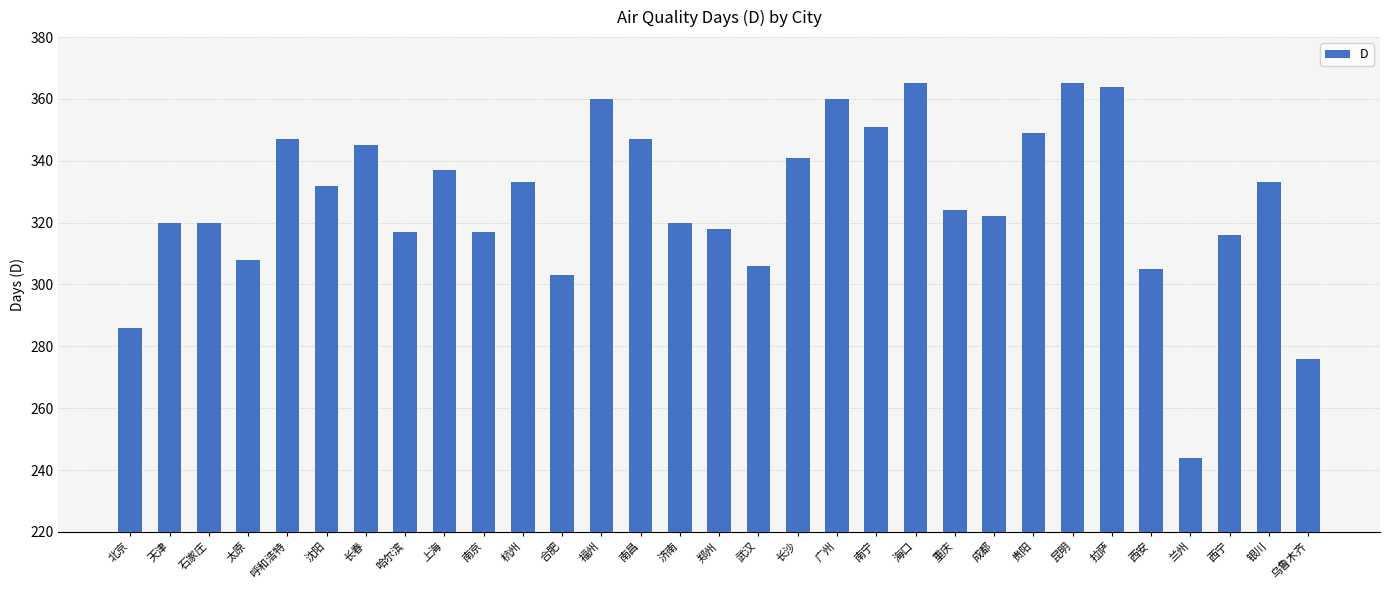

Reading left to right, transcribe all the data shown in this chart.

286	320	320	308	347	332	345	317	337	317	333	303	360	347	320	318	306	341	360	351	365	324	322	349	365	364	305	244	316	333	276